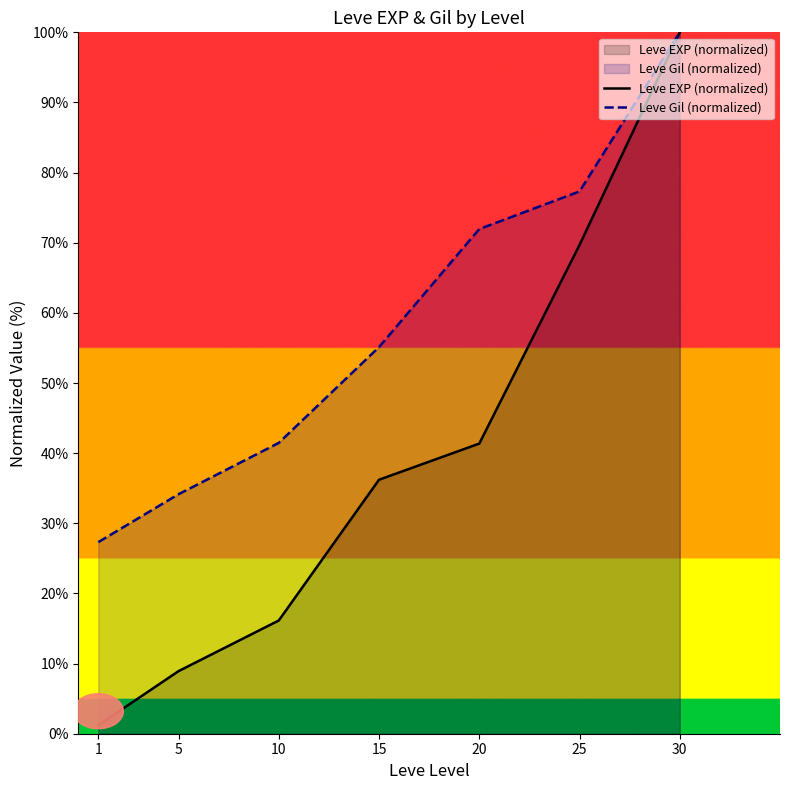

At how many categories does at least one series exceed 50?

4